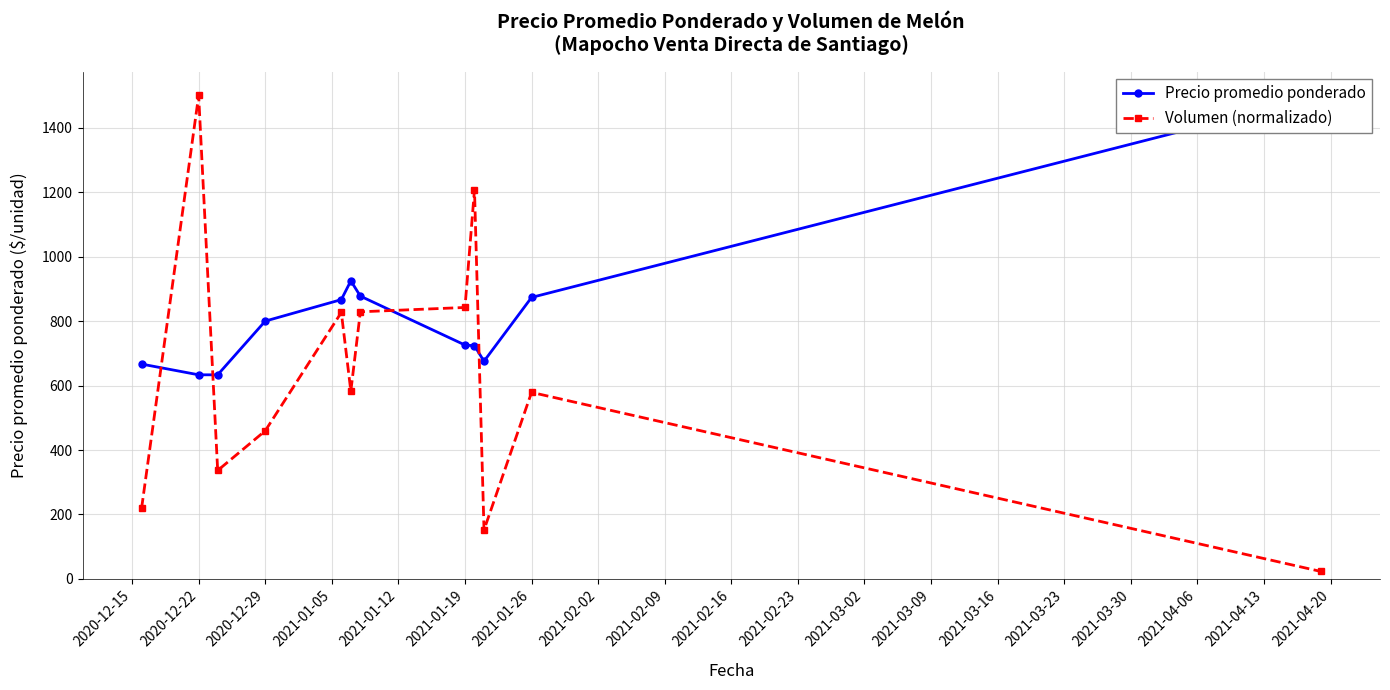

What is the difference between the second highest and minimum values in the Precio promedio ponderado series?

291.7